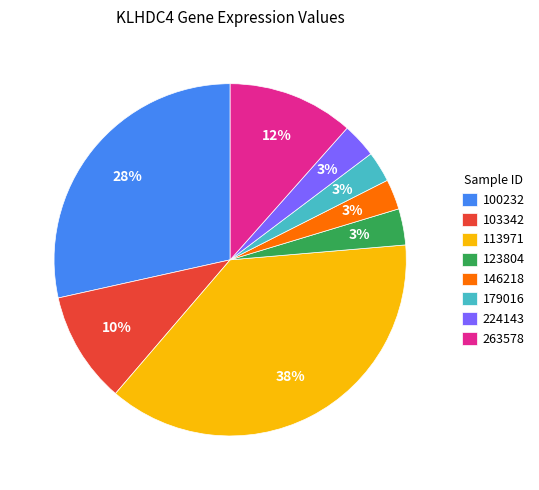

To the nearest percent, what is the difference between the 103342 and 123804 slice percentages?

7%